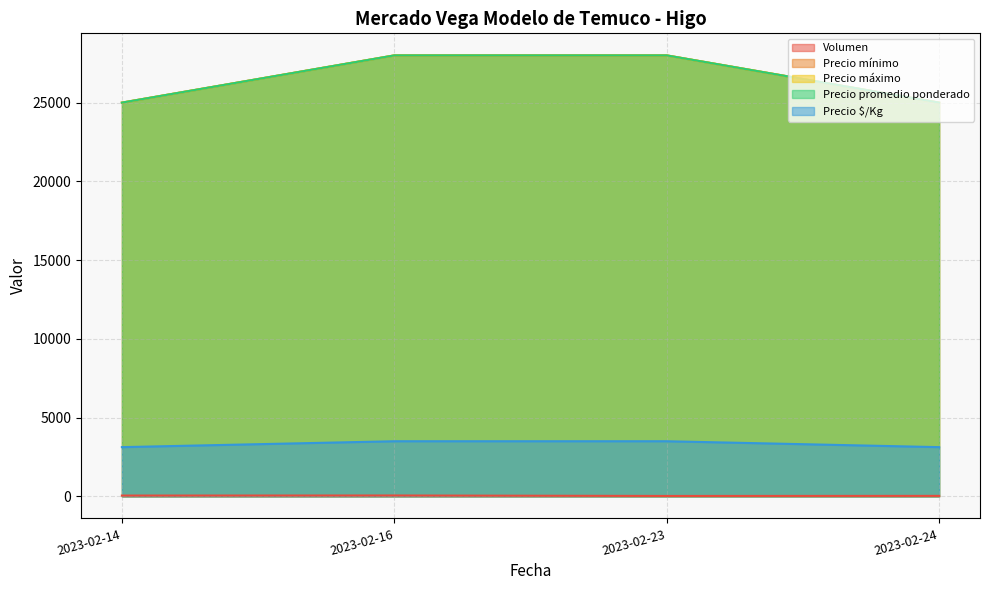

Does the chart have visible grid lines?

Yes